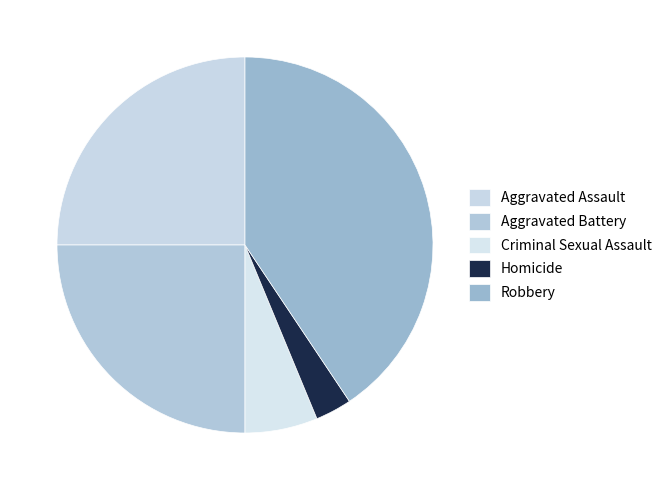

True or false: Aggravated Assault accounts for 25% of the total.

True